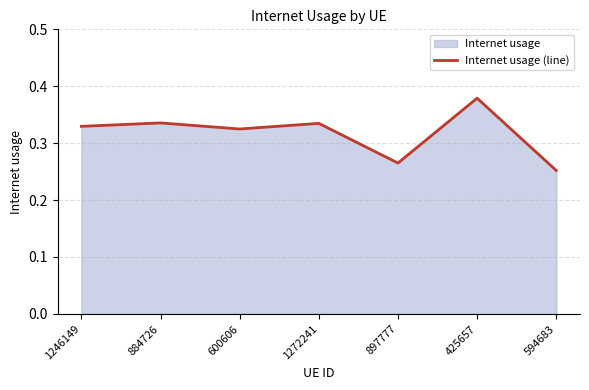

Does the chart display data point markers on the line(s)?

No